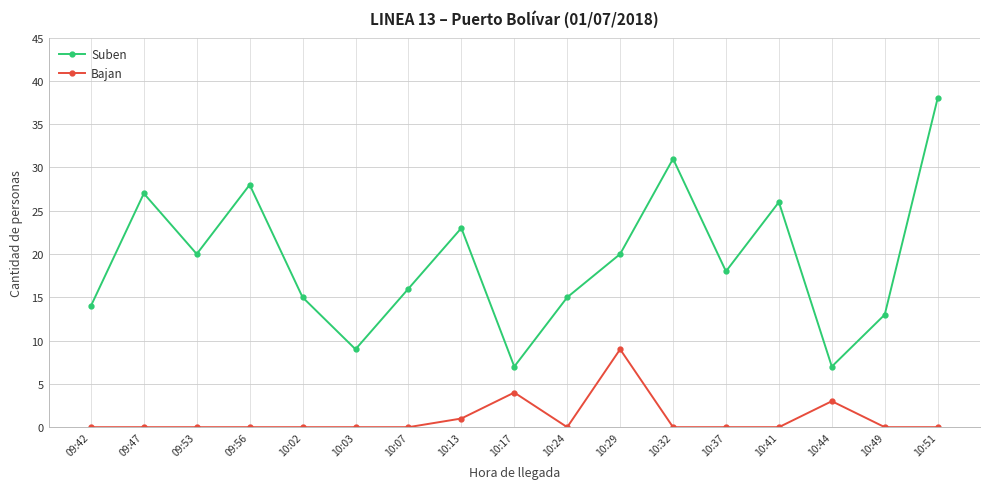

Which series has the largest total across all categories?

Suben